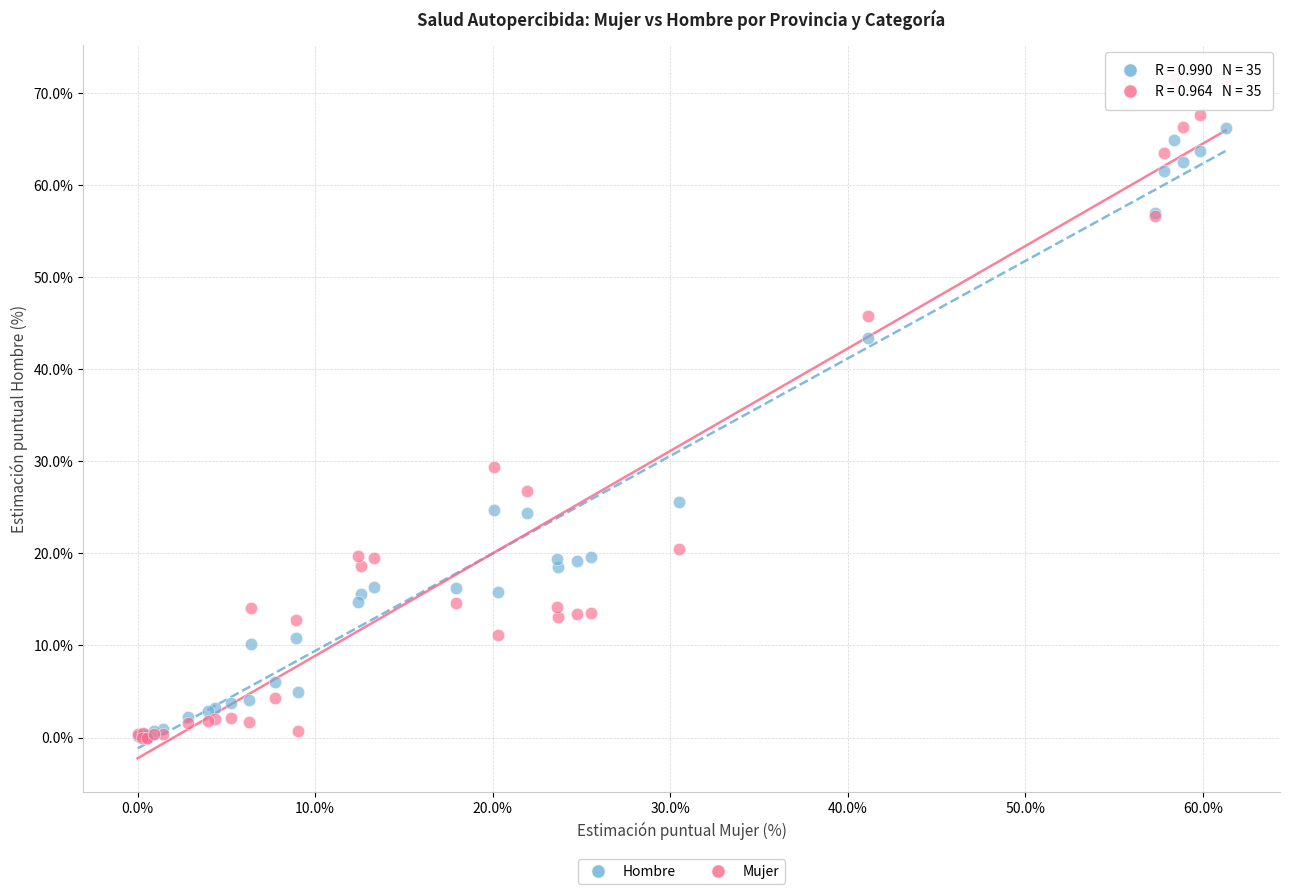

Across all series, what Y value is closest to 35?

29.4